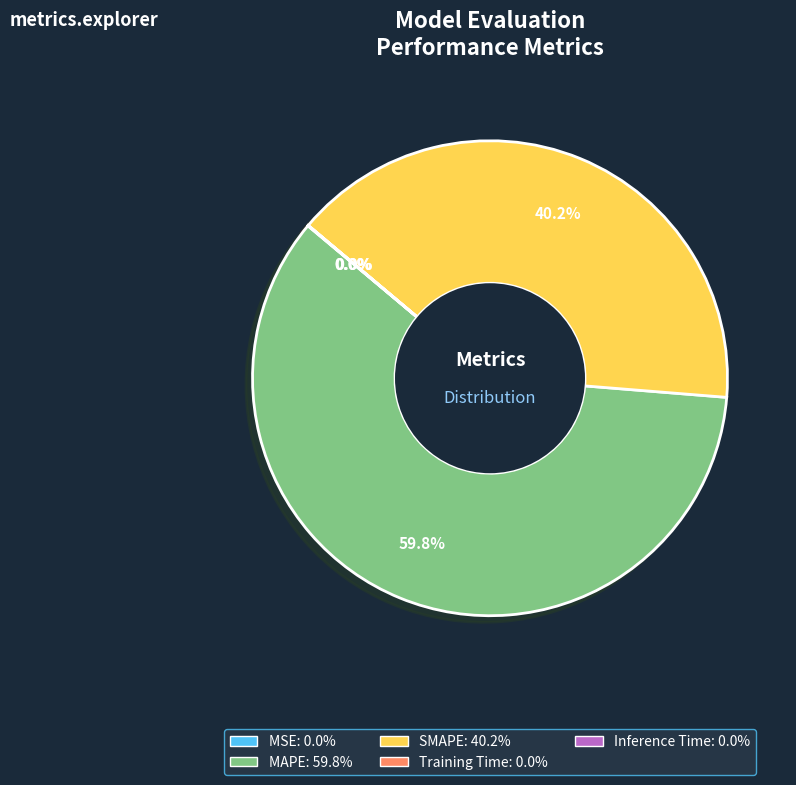

Does any single category account for the majority?

Yes